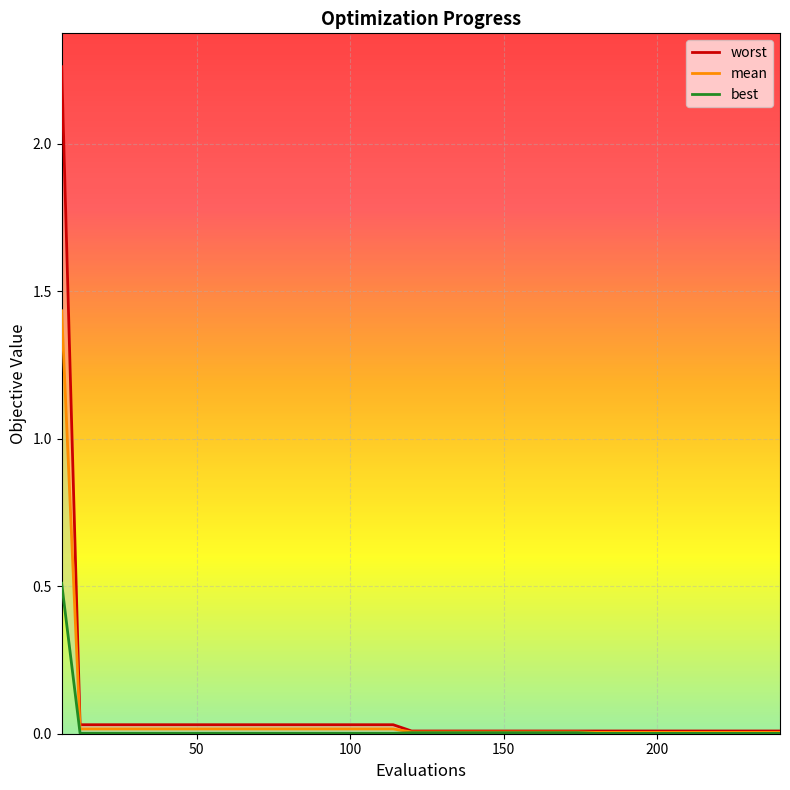

At which label is worst closest to 1?

50